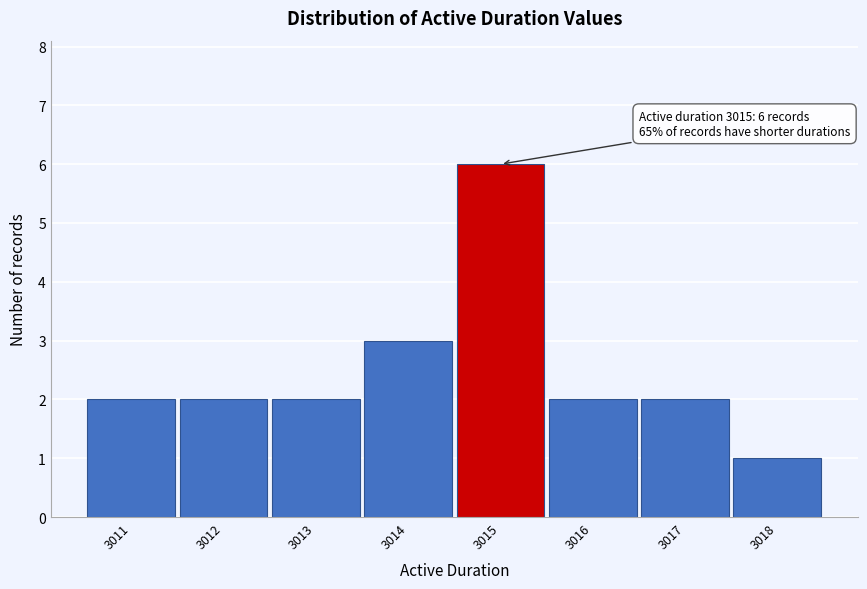

Over which range of the x-axis is the bar tallest?

3014.5 to 3015.5